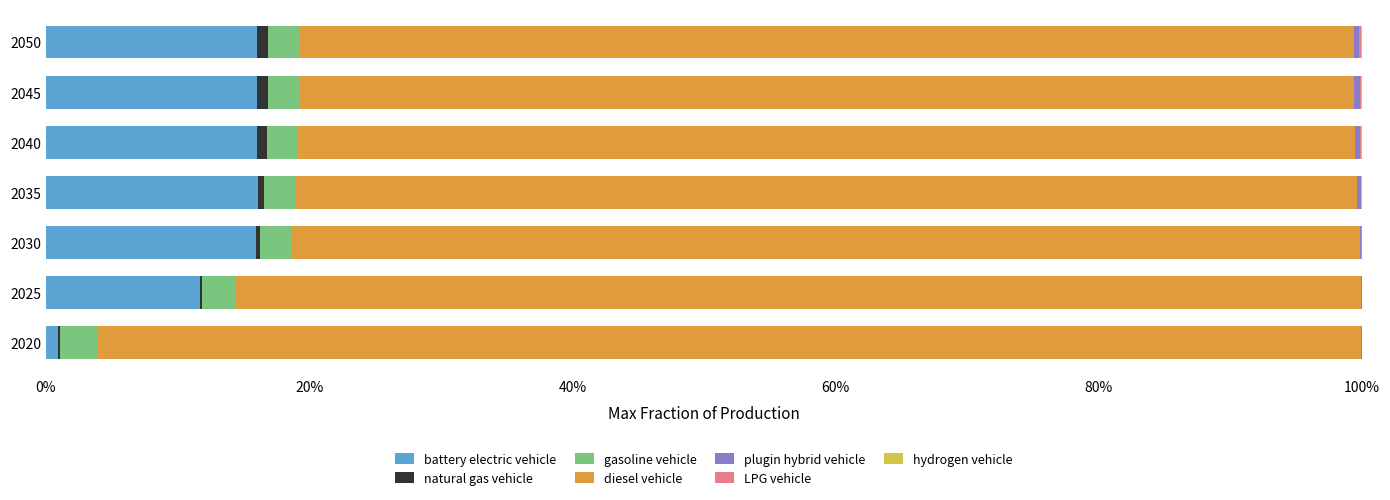

Where is battery electric vehicle nearest to the value 8?

2025